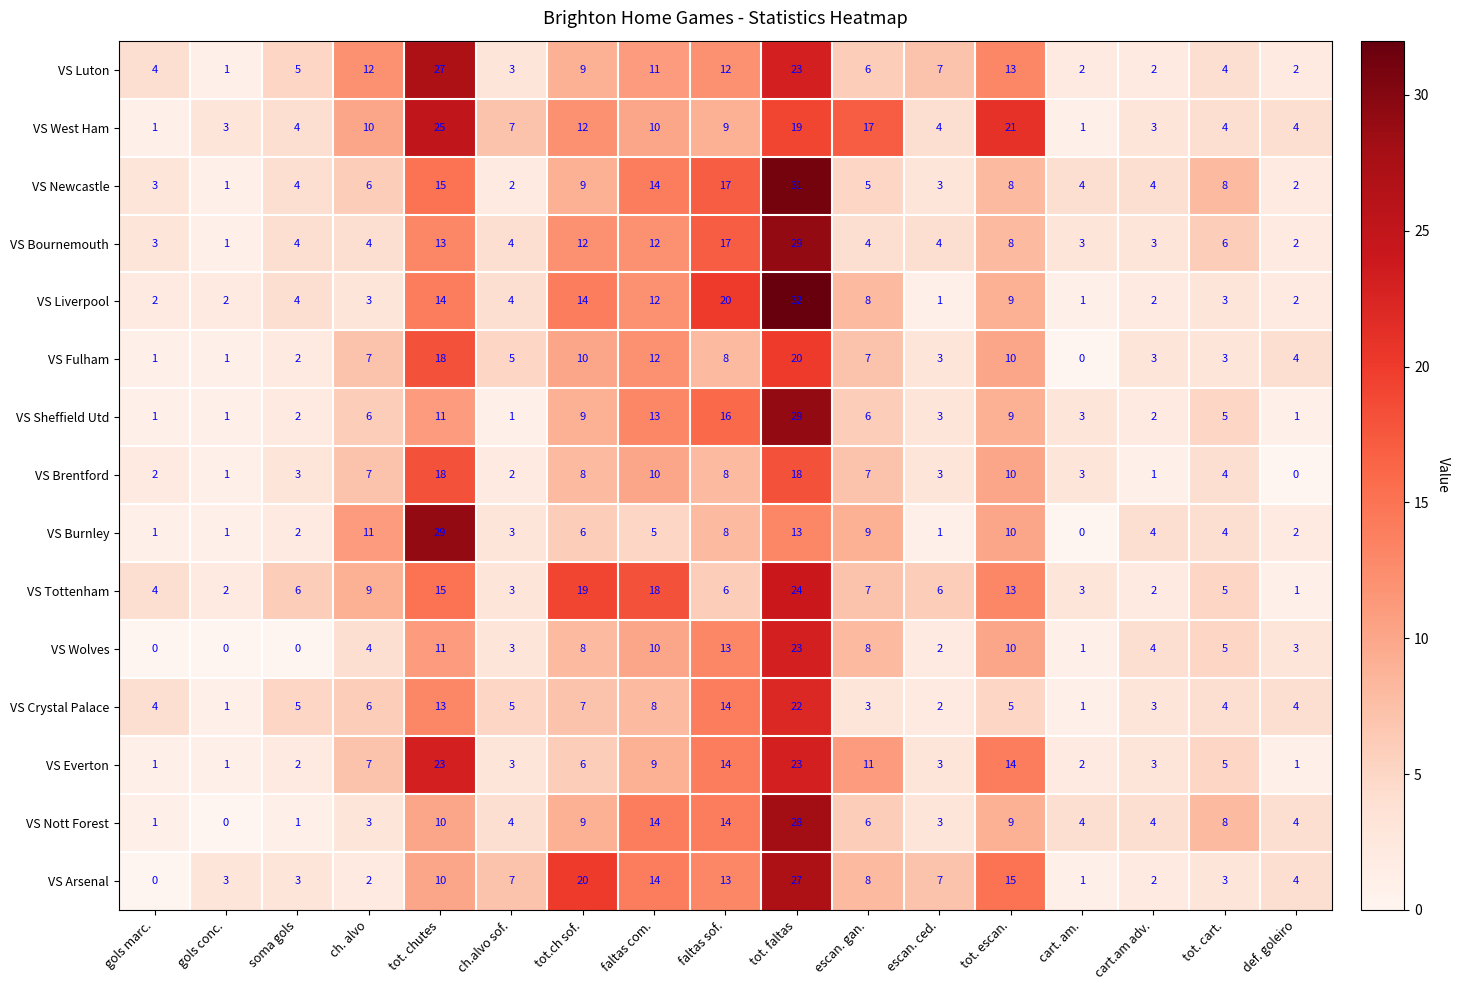

How many categories are shown in the chart?

17